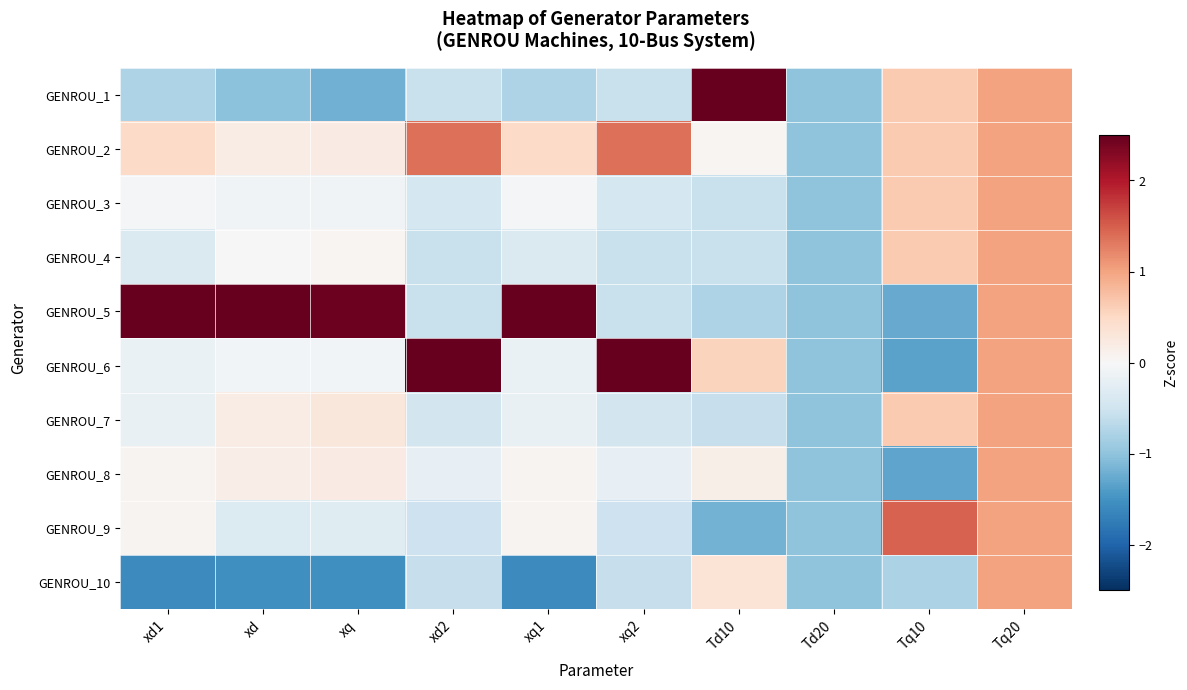

Rank the series by their maximum value, from highest to lowest.

GENROU_1, GENROU_5, GENROU_6, GENROU_9, GENROU_2, GENROU_3, GENROU_4, GENROU_7, GENROU_8, GENROU_10